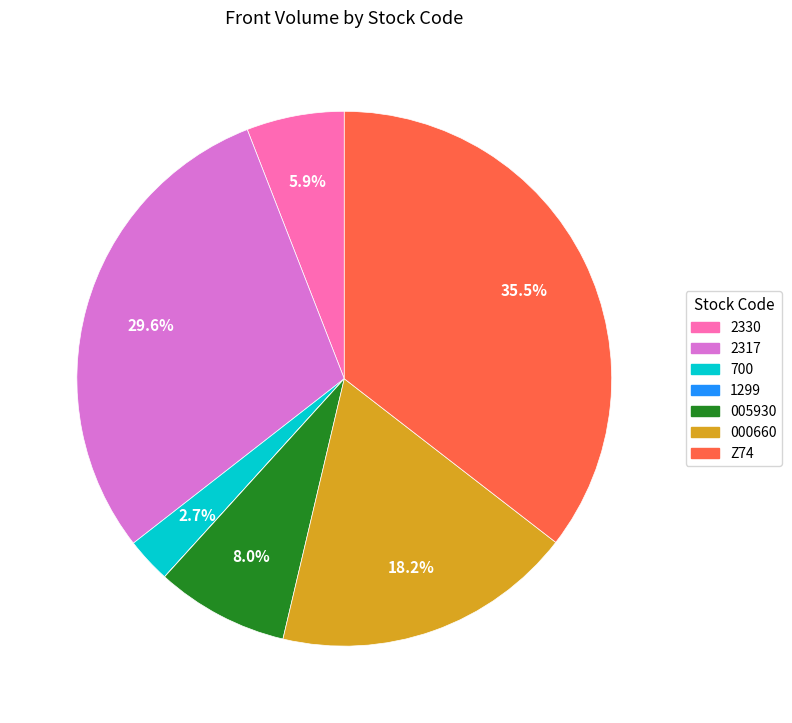

Which has a higher value, 005930 or 2330?

005930